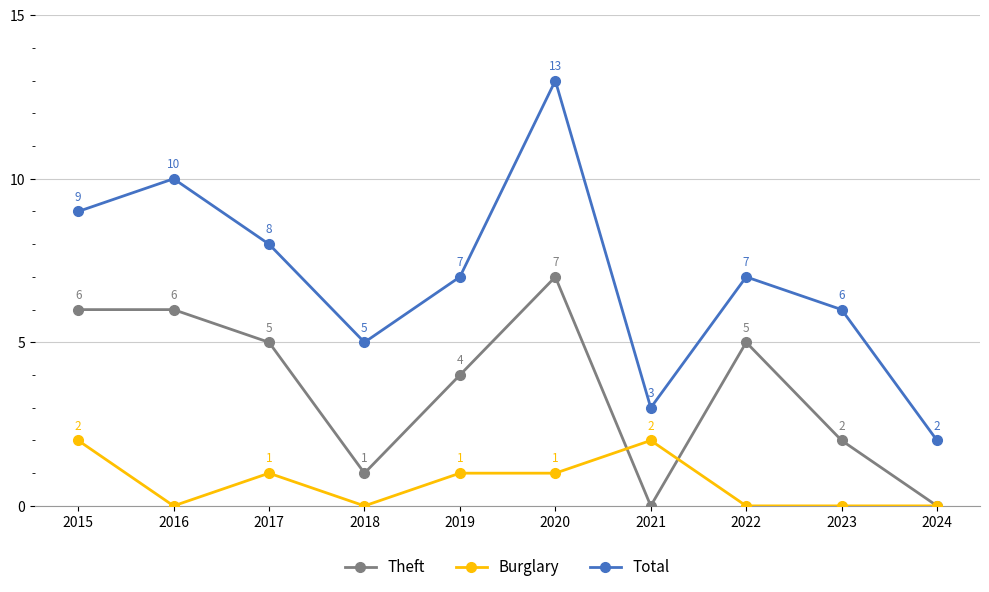

What is the value of the Total point at the 3rd from the left?

8